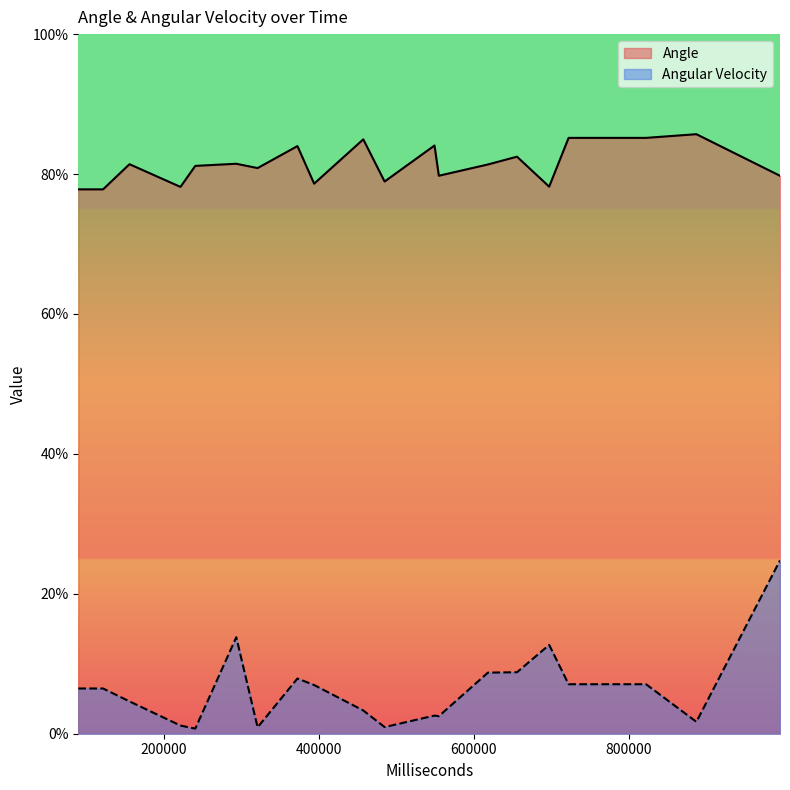

List the series in order of their peak value, lowest first.

Angular Velocity, Angle